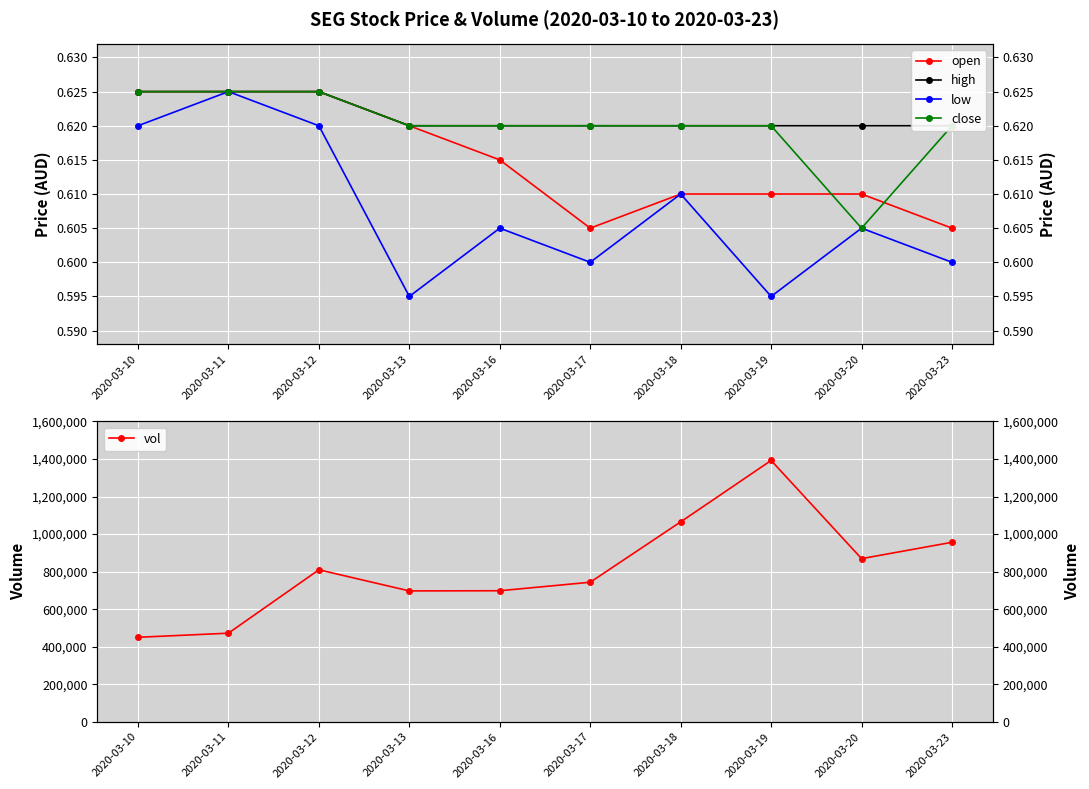

Which has a higher value, 2020-03-13 or 2020-03-12?

2020-03-12